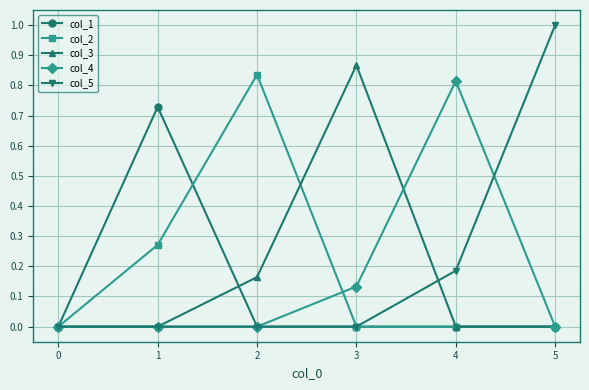

What is the total value across all series at 3?

1.0